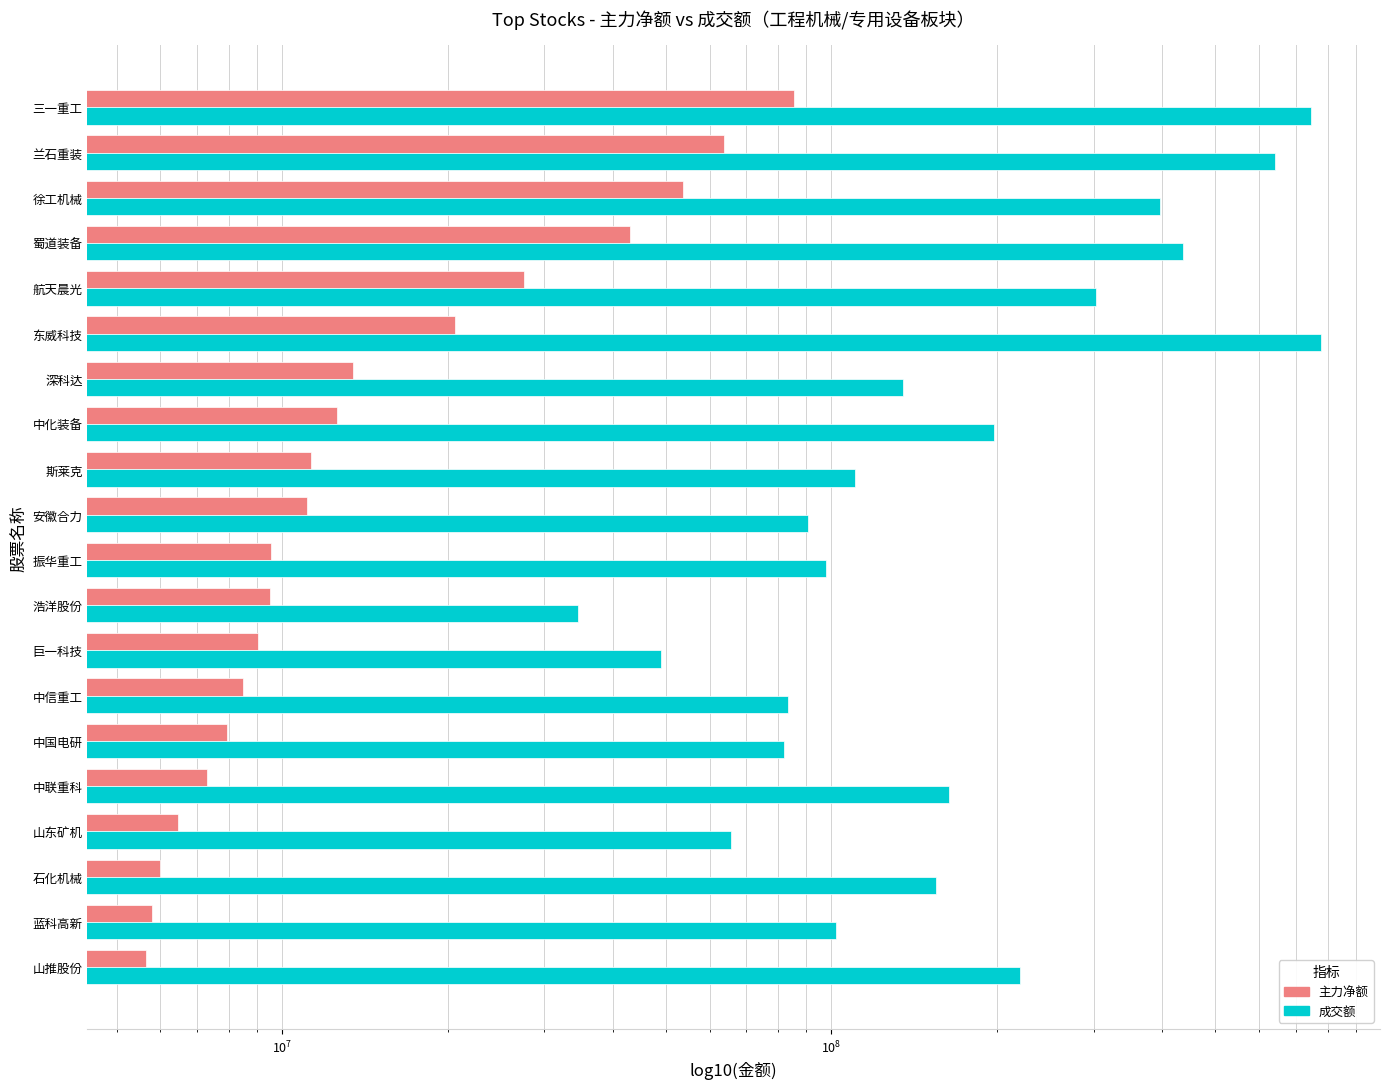

What is the difference between the 主力净额 values at 中信重工 and 东威科技?

12131252